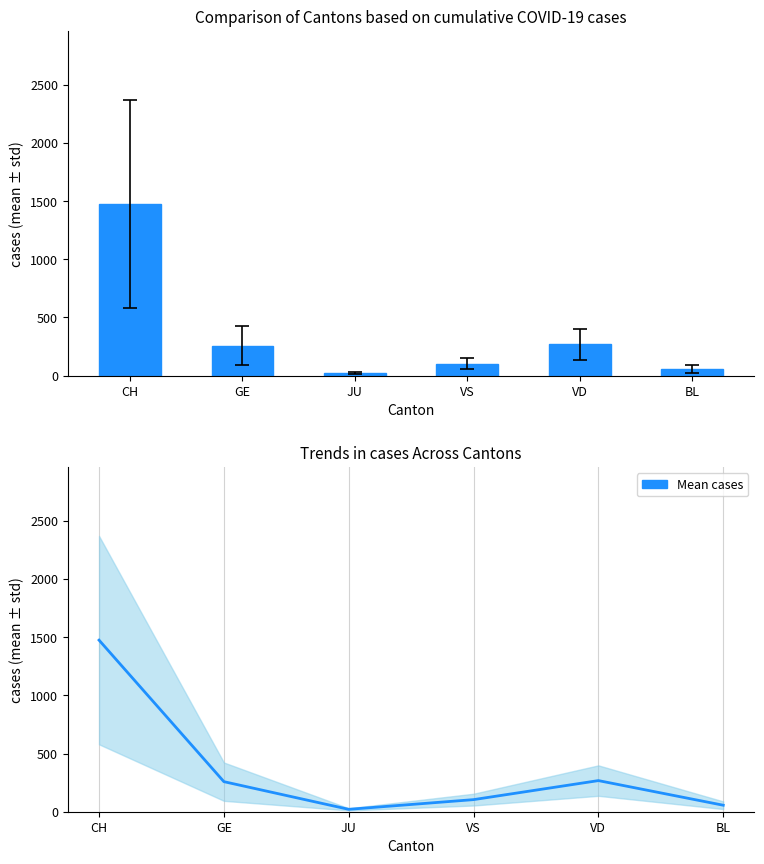

What is the value of the Mean cases bar at the 2nd from the left?

258.4